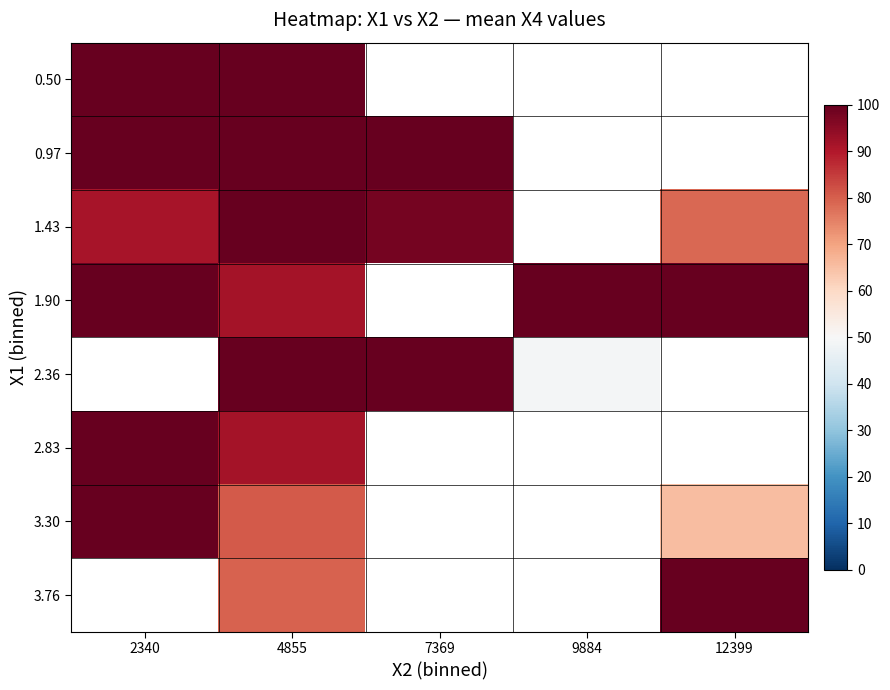

What is the minimum value for 1.90?

91.6